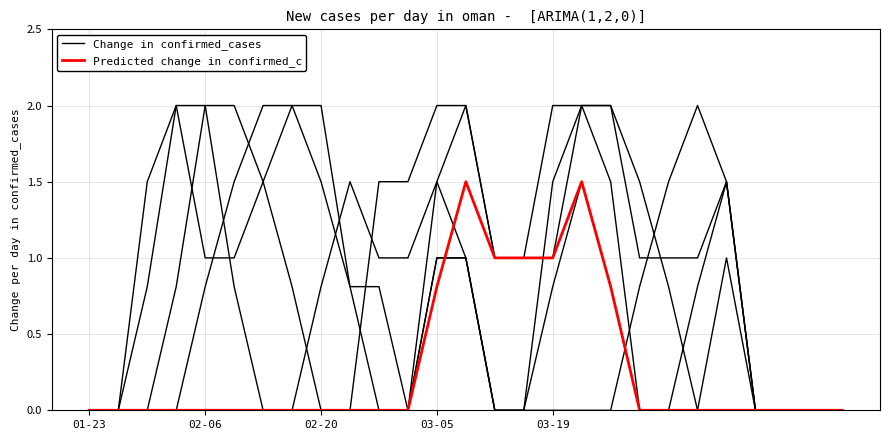

What is the difference between the maximum and minimum values in the Predicted change in confirmed_c series?

1.5